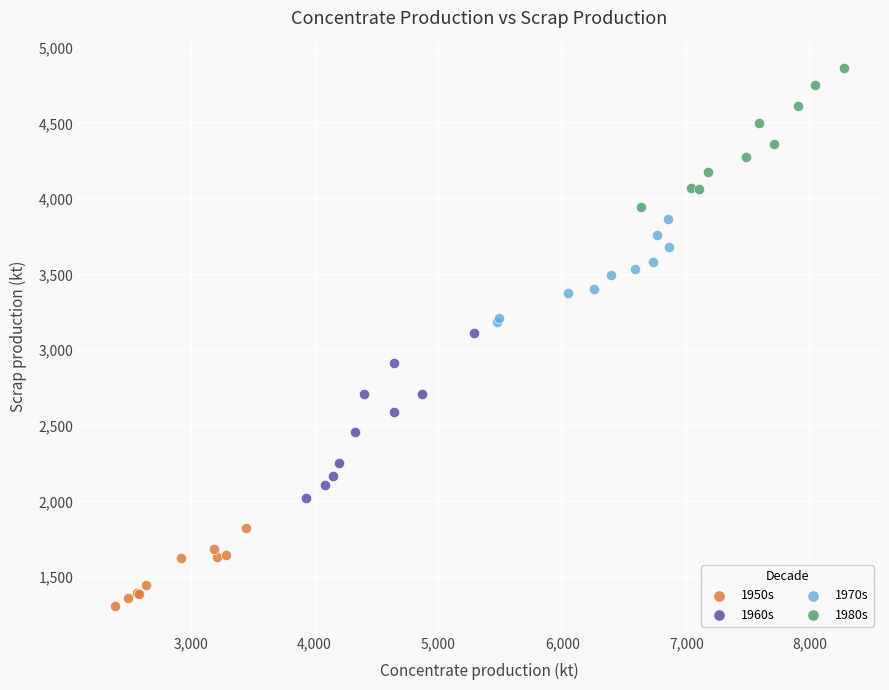

What are all the series names shown in the legend?

1950s, 1960s, 1970s, 1980s